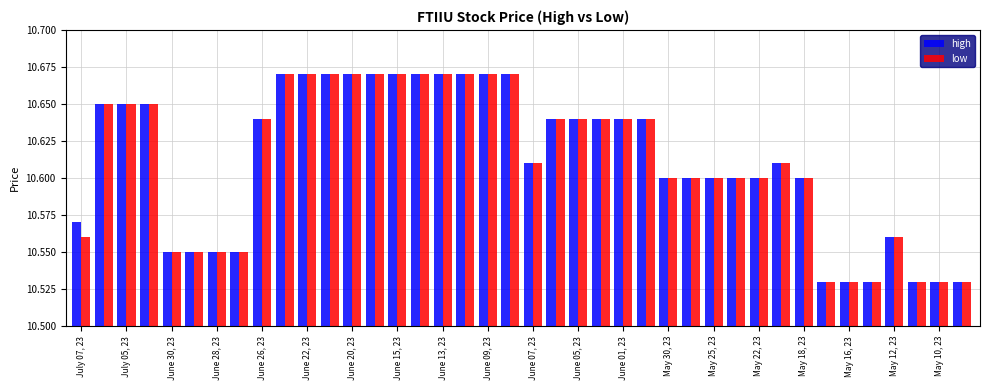

What is the sum of the high values at May 11, 23 and July 03, 23?

21.2